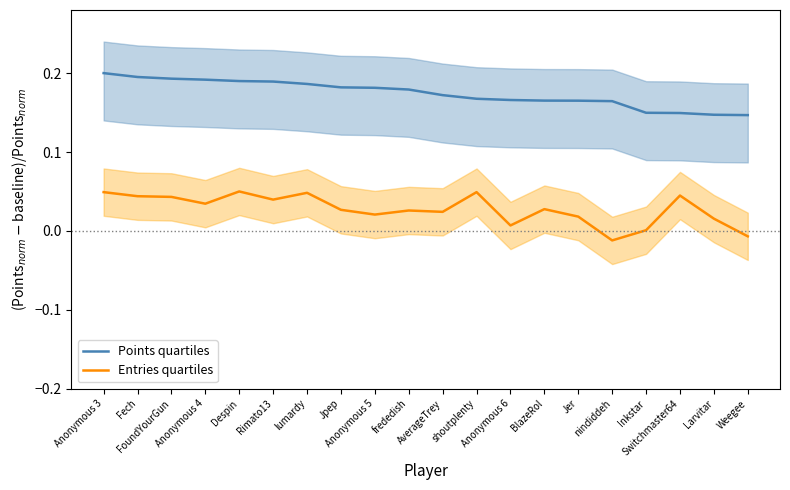

The Points quartiles series shows 0.2 at Anonymous 5. True or false?

False